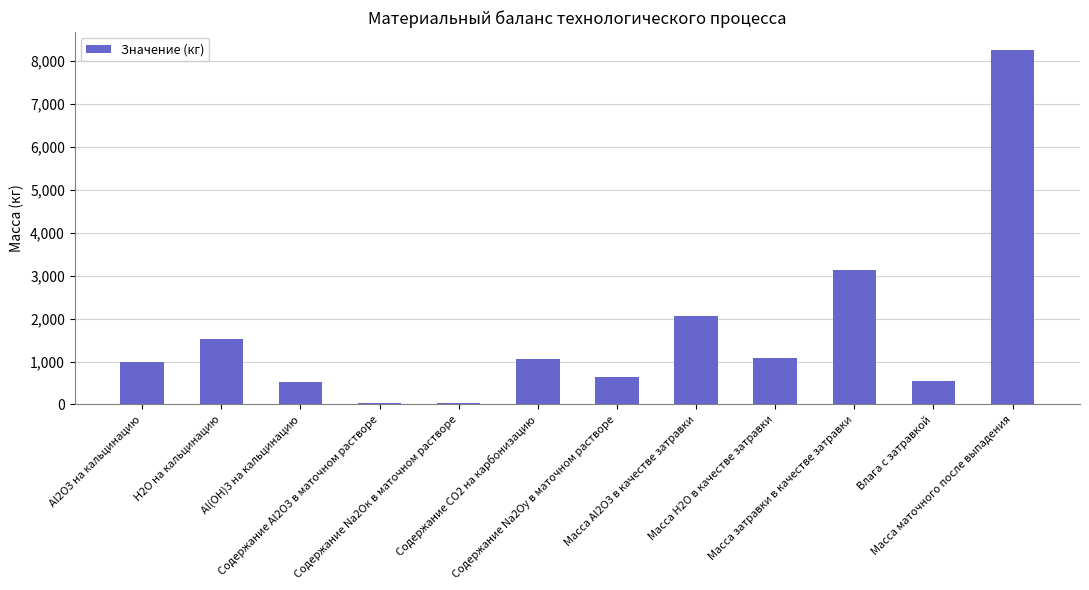

What is the sum of all values?

19912.6